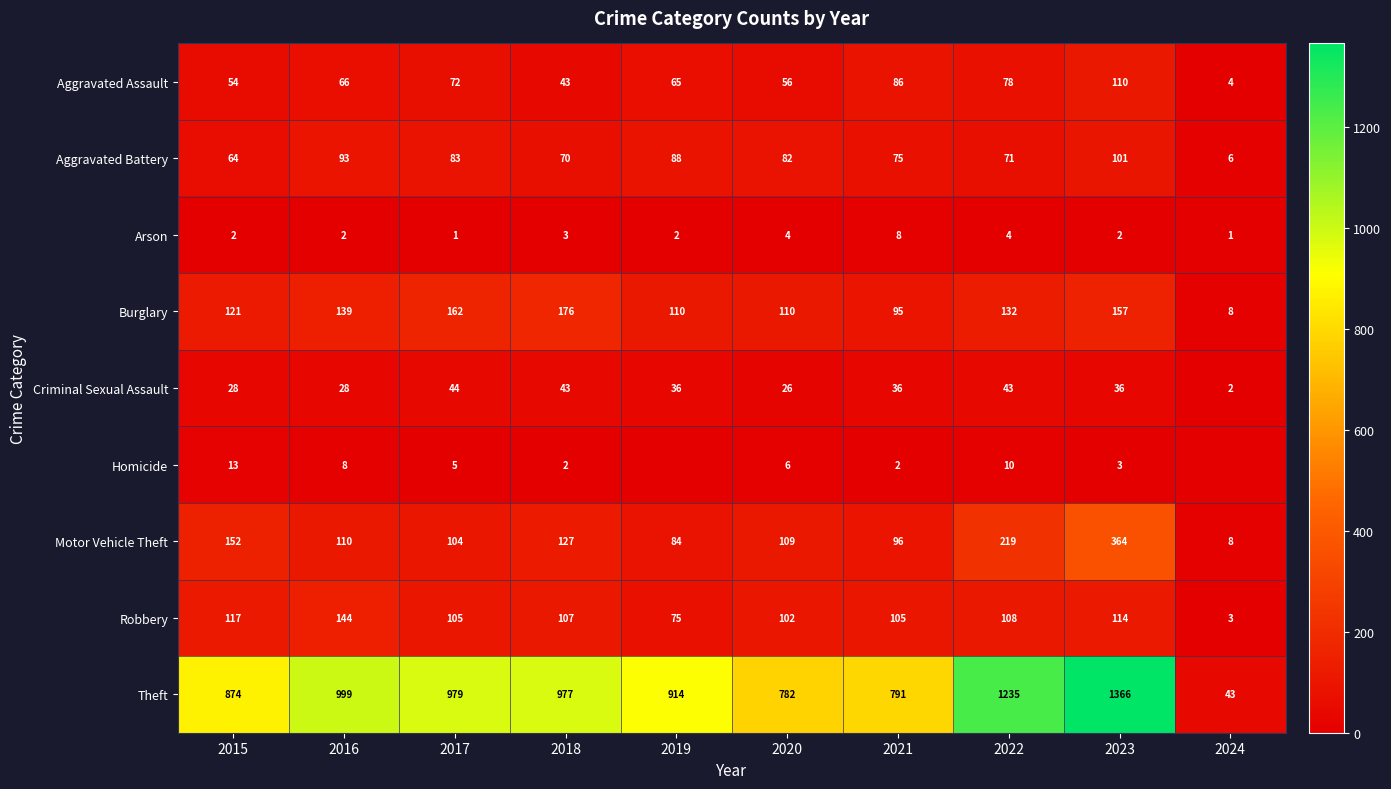

What is the difference between the highest and lowest values at 2016?

997